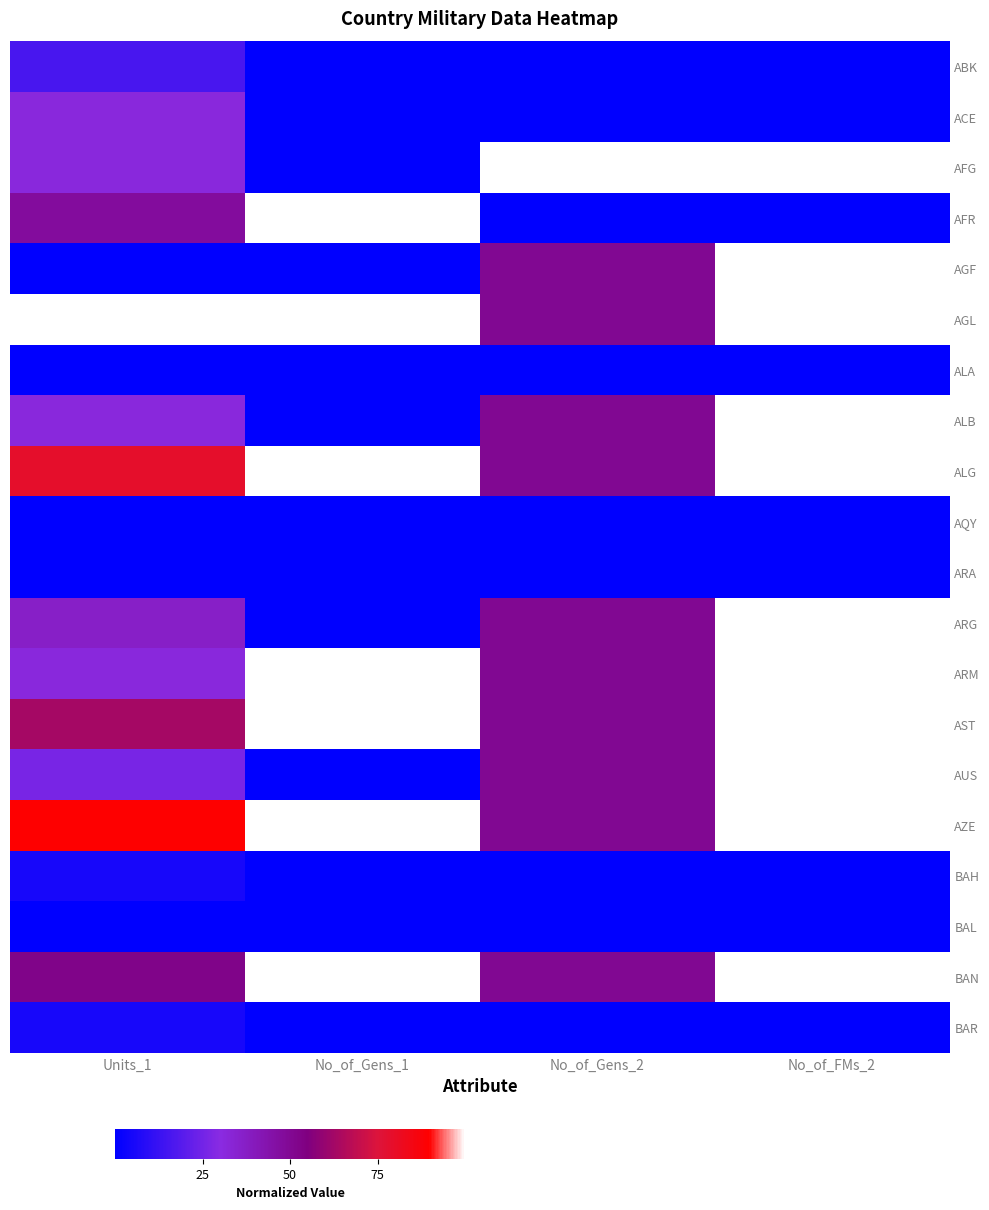

Reading left to right, list all the values displayed in this chart.

ABK: Units_1=15.8	No_of_Gens_1=0.0	No_of_Gens_2=0.0	No_of_FMs_2=0.0
ACE: Units_1=31.6	No_of_Gens_1=0.0	No_of_Gens_2=0.0	No_of_FMs_2=0.0
AFG: Units_1=31.6	No_of_Gens_1=0.0	No_of_Gens_2=100.0	No_of_FMs_2=100.0
AFR: Units_1=47.4	No_of_Gens_1=100.0	No_of_Gens_2=0.0	No_of_FMs_2=0.0
AGF: Units_1=0.0	No_of_Gens_1=0.0	No_of_Gens_2=50.0	No_of_FMs_2=100.0
AGL: Units_1=100.0	No_of_Gens_1=100.0	No_of_Gens_2=50.0	No_of_FMs_2=100.0
ALA: Units_1=0.0	No_of_Gens_1=0.0	No_of_Gens_2=0.0	No_of_FMs_2=0.0
ALB: Units_1=31.6	No_of_Gens_1=0.0	No_of_Gens_2=50.0	No_of_FMs_2=100.0
ALG: Units_1=78.9	No_of_Gens_1=100.0	No_of_Gens_2=50.0	No_of_FMs_2=100.0
AQY: Units_1=0.0	No_of_Gens_1=0.0	No_of_Gens_2=0.0	No_of_FMs_2=0.0
ARA: Units_1=0.0	No_of_Gens_1=0.0	No_of_Gens_2=0.0	No_of_FMs_2=0.0
ARG: Units_1=36.8	No_of_Gens_1=0.0	No_of_Gens_2=50.0	No_of_FMs_2=100.0
ARM: Units_1=31.6	No_of_Gens_1=100.0	No_of_Gens_2=50.0	No_of_FMs_2=100.0
AST: Units_1=63.2	No_of_Gens_1=100.0	No_of_Gens_2=50.0	No_of_FMs_2=100.0
AUS: Units_1=26.3	No_of_Gens_1=0.0	No_of_Gens_2=50.0	No_of_FMs_2=100.0
AZE: Units_1=89.5	No_of_Gens_1=100.0	No_of_Gens_2=50.0	No_of_FMs_2=100.0
BAH: Units_1=5.3	No_of_Gens_1=0.0	No_of_Gens_2=0.0	No_of_FMs_2=0.0
BAL: Units_1=0.0	No_of_Gens_1=0.0	No_of_Gens_2=0.0	No_of_FMs_2=0.0
BAN: Units_1=52.6	No_of_Gens_1=100.0	No_of_Gens_2=50.0	No_of_FMs_2=100.0
BAR: Units_1=5.3	No_of_Gens_1=0.0	No_of_Gens_2=0.0	No_of_FMs_2=0.0